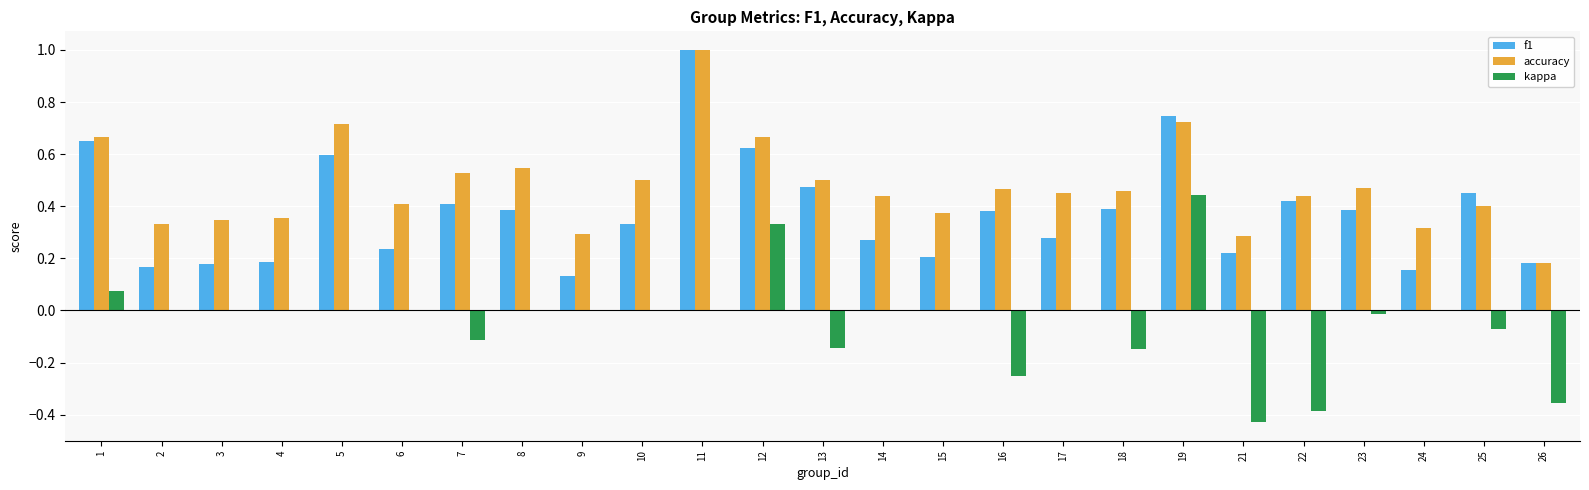

Is it true that kappa equals -0.2 at 18?

False